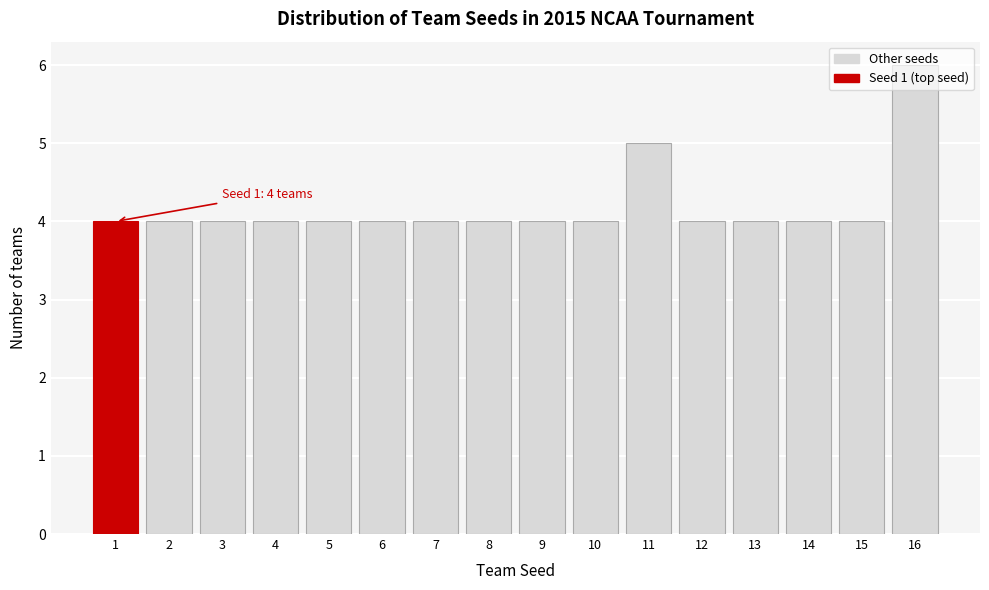

Approximately how many times larger is the value at 2 compared to 9?

1.0